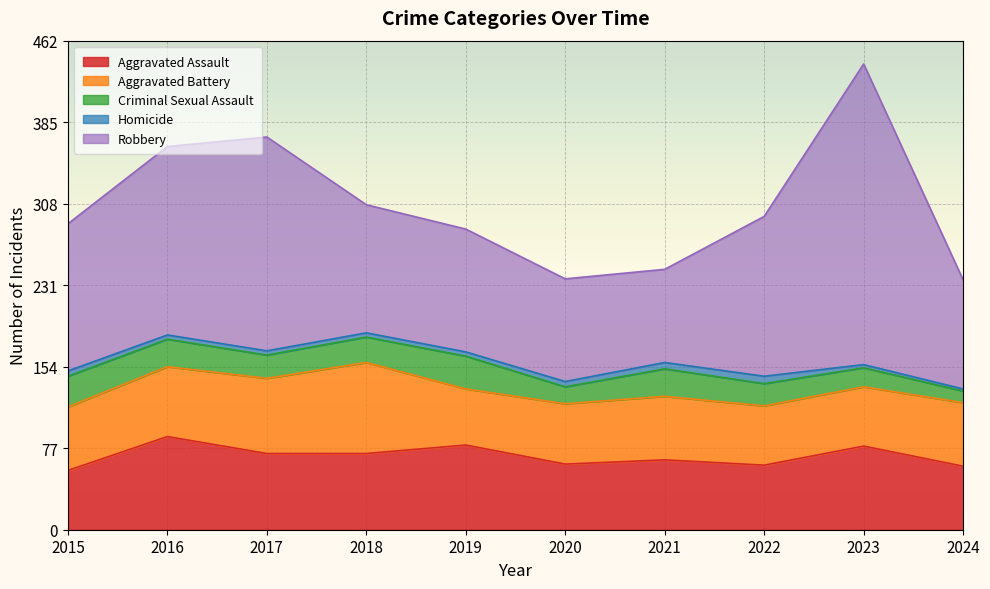

At which label is Homicide closest to 4?

2016